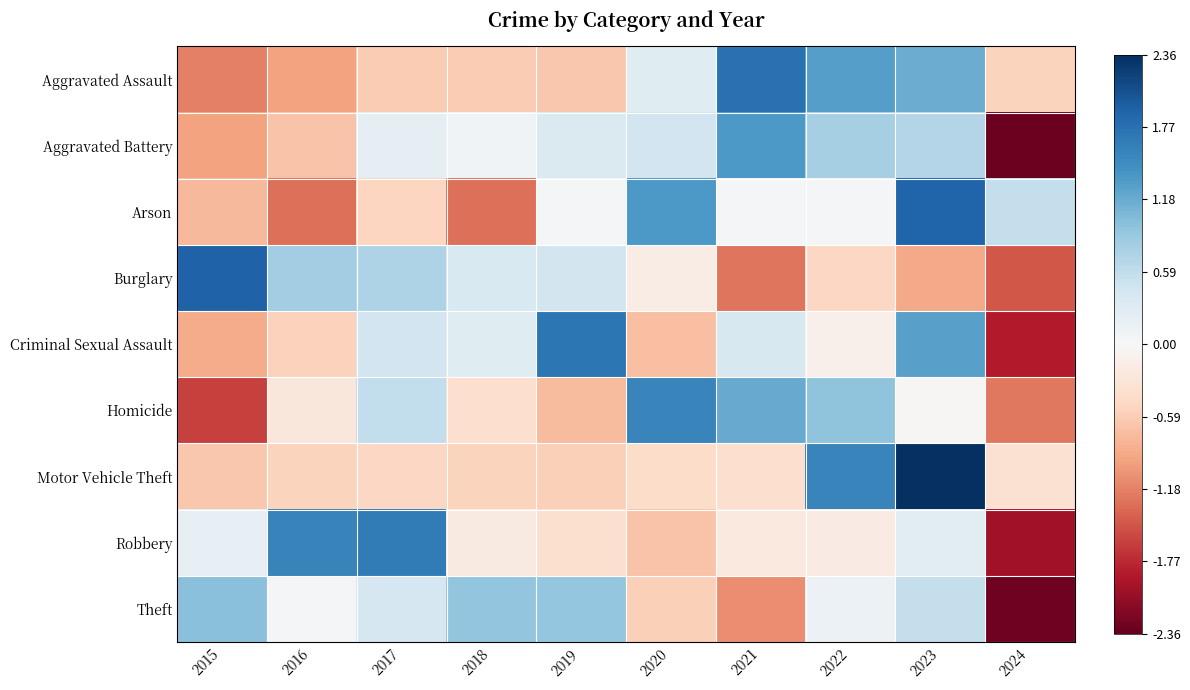

What is the difference between the highest and lowest values at 2022?

2.0